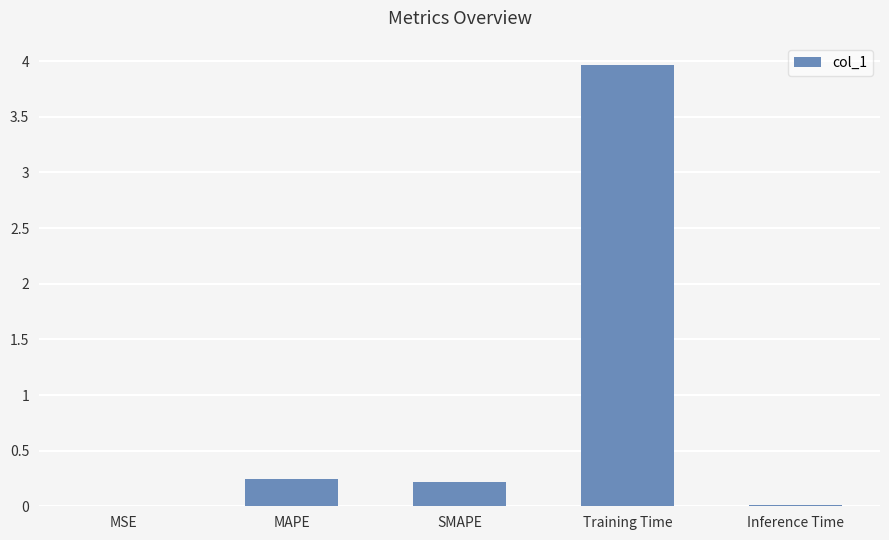

True or false: the data shows 6.2 at Training Time.

False